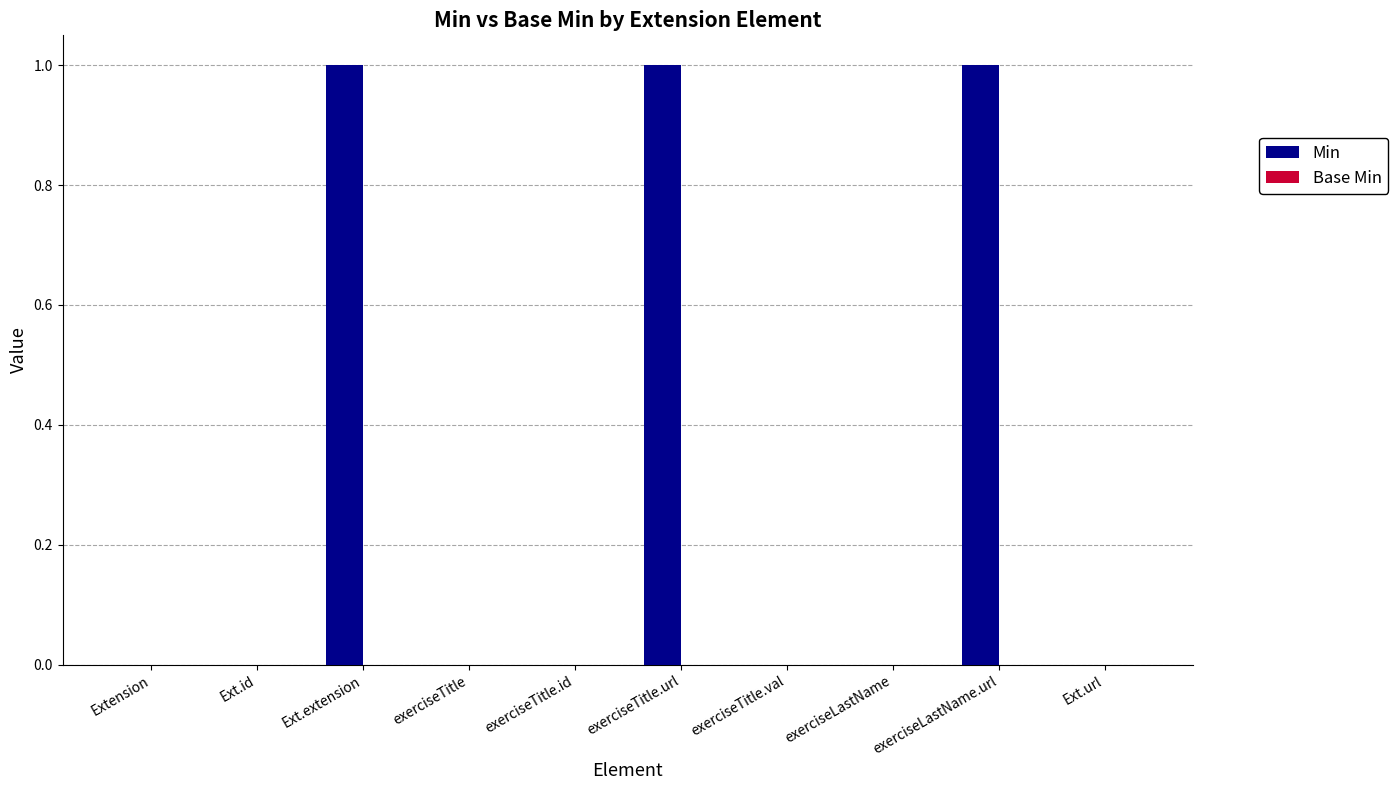

True or false: the data shows 0 at Extension.

True